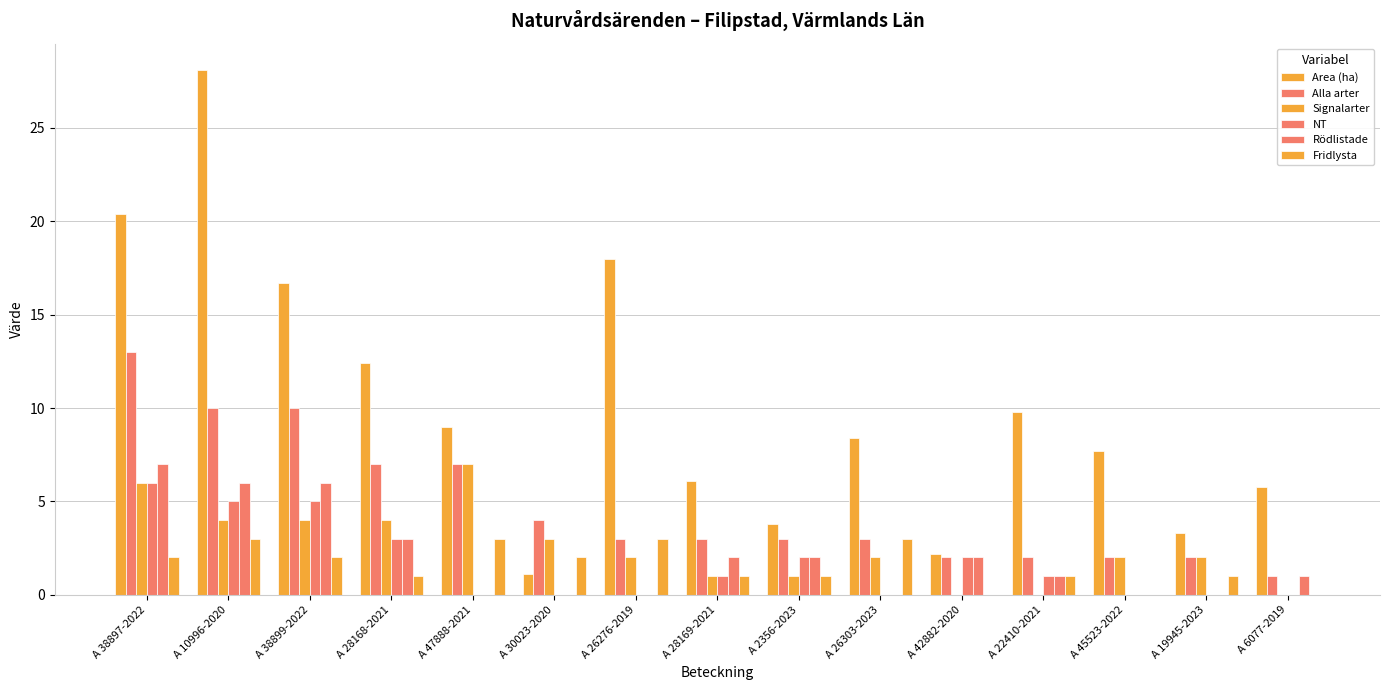

At how many categories does at least one series exceed 11?

5